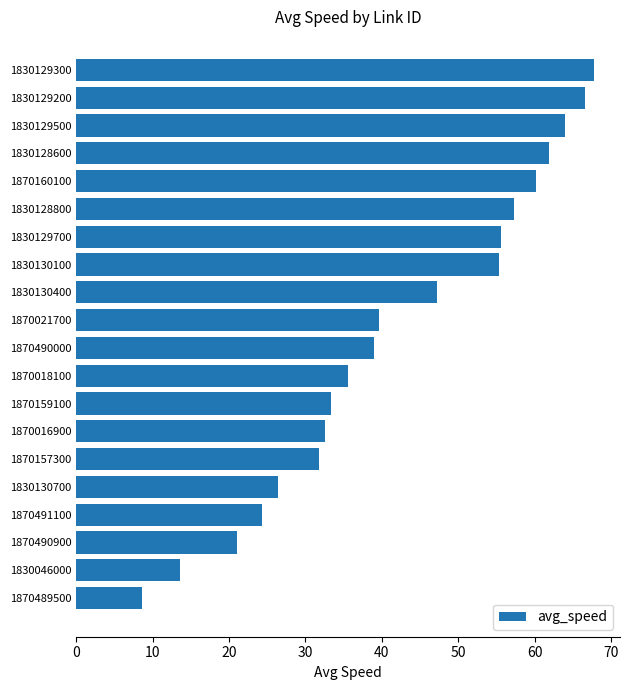

How many categories are shown in the chart?

20